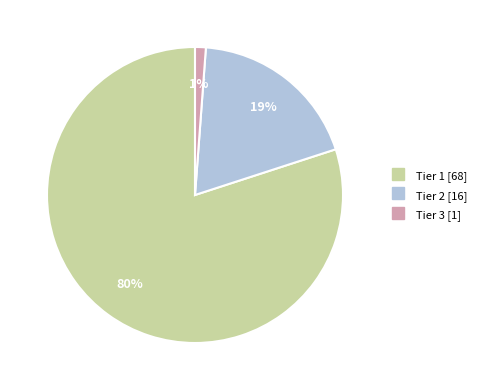

Between Tier 1 and Tier 3, which is larger?

Tier 1